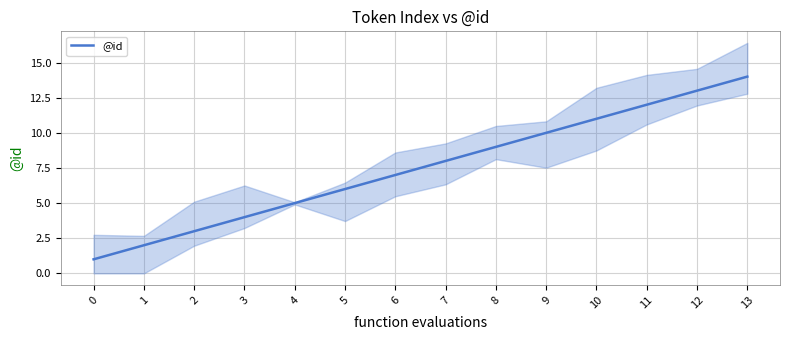

True or false: the data shows 2 at 7.

False